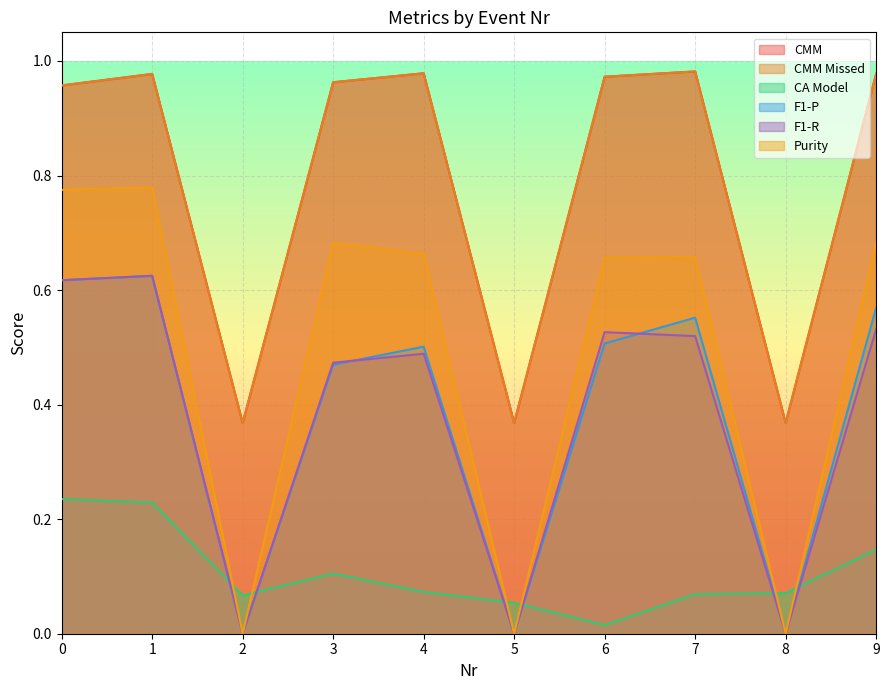

Reading right to left, what are all the values shown in this chart?

CMM: 9=1.0	8=0.4	7=1.0	6=1.0	5=0.4	4=1.0	3=1.0	2=0.4	1=1.0	0=1.0
CMM Missed: 9=1.0	8=0.4	7=1.0	6=1.0	5=0.4	4=1.0	3=1.0	2=0.4	1=1.0	0=1.0
CA Model: 9=0.1	8=0.1	7=0.1	6=0.0	5=0.1	4=0.1	3=0.1	2=0.1	1=0.2	0=0.2
F1-P: 9=0.6	8=0.0	7=0.6	6=0.5	5=0.0	4=0.5	3=0.5	2=0.0	1=0.6	0=0.6
F1-R: 9=0.5	8=0.0	7=0.5	6=0.5	5=0.0	4=0.5	3=0.5	2=0.0	1=0.6	0=0.6
Purity: 9=0.7	8=0.0	7=0.7	6=0.7	5=0.0	4=0.7	3=0.7	2=0.0	1=0.8	0=0.8